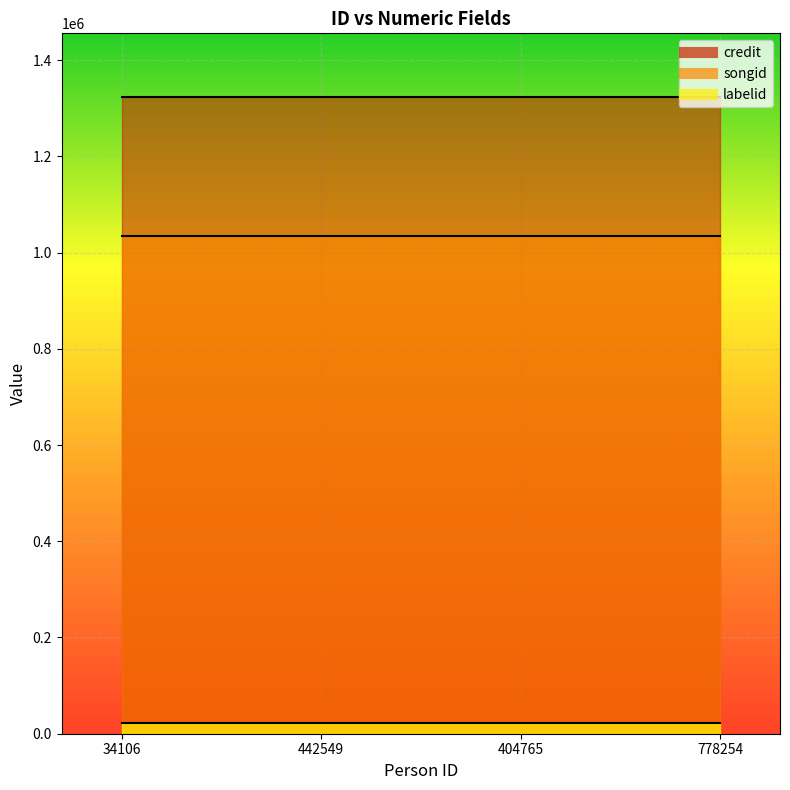

Reading left to right, what are all the values shown in this chart?

credit: 1323291	1323291	1323291	1323291
songid: 1033456	1033456	1033456	1033456
labelid: 22708	22708	22708	22708